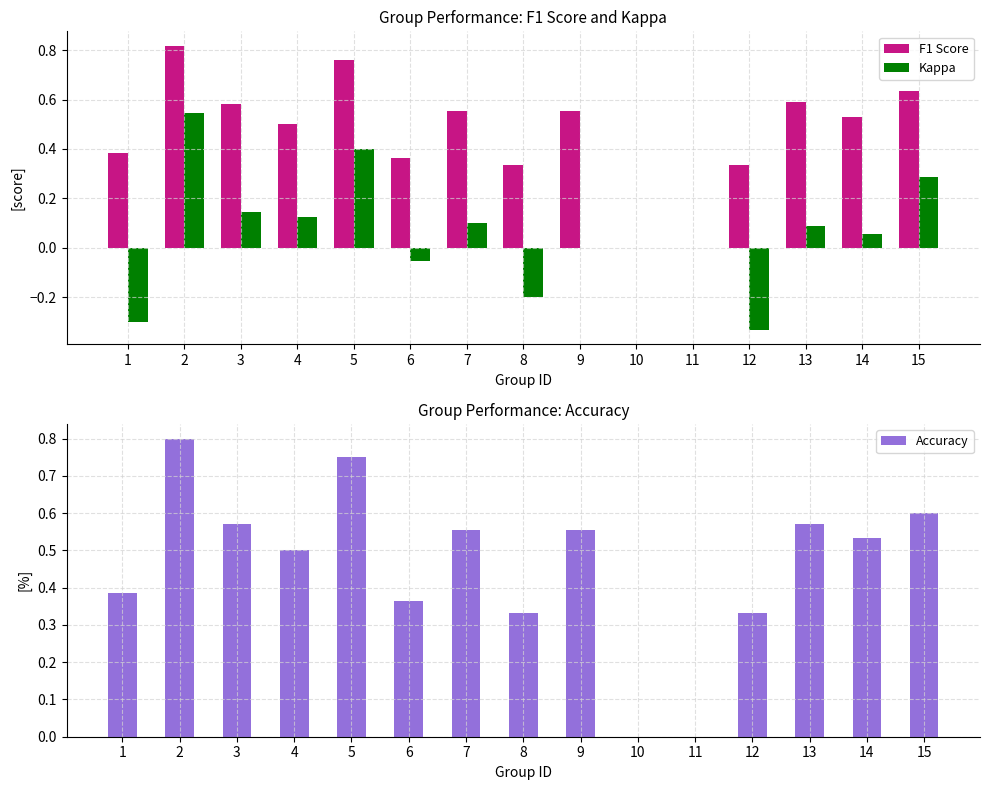

Reading left to right, extract all data points from this chart.

F1 Score: 0.4	0.8	0.6	0.5	0.8	0.4	0.6	0.3	0.6	0.0	0.0	0.3	0.6	0.5	0.6
Kappa: -0.3	0.5	0.1	0.1	0.4	-0.1	0.1	-0.2	0.0	0.0	0.0	-0.3	0.1	0.1	0.3
Accuracy: 0.4	0.8	0.6	0.5	0.8	0.4	0.6	0.3	0.6	0.0	0.0	0.3	0.6	0.5	0.6